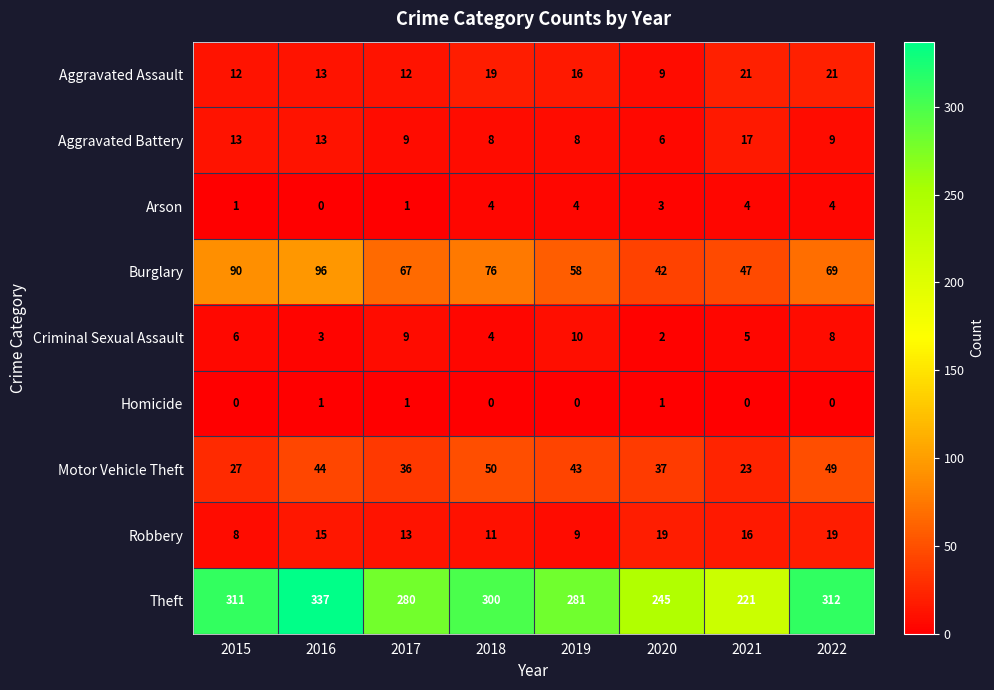

What is the difference between the second highest and minimum values in the Motor Vehicle Theft series?

26